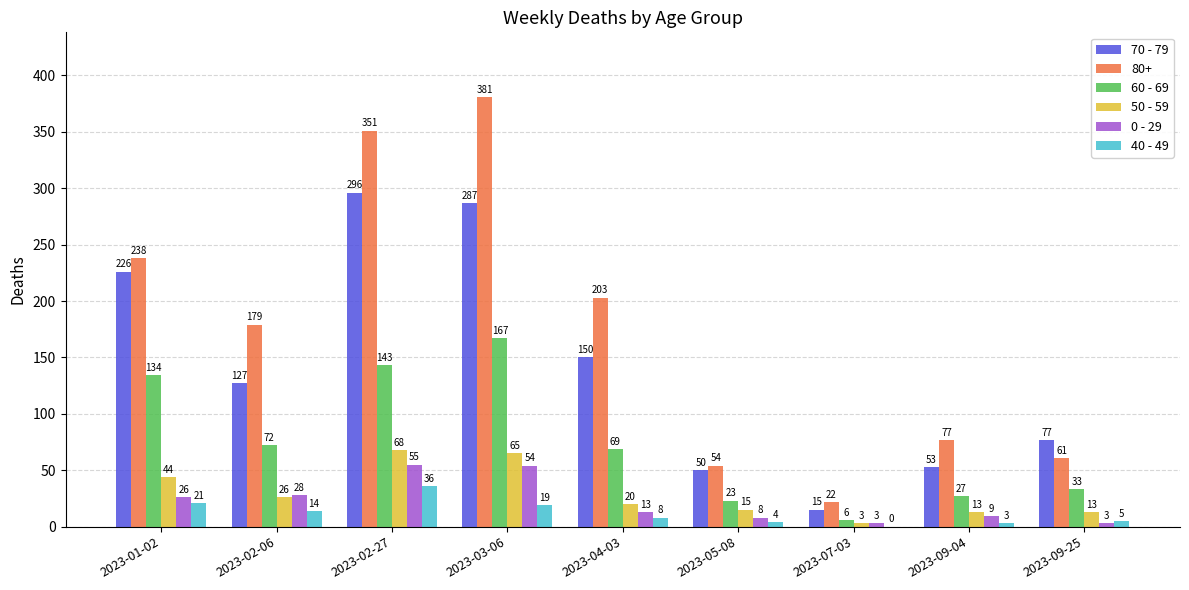

What is the maximum value shown in the chart?

381